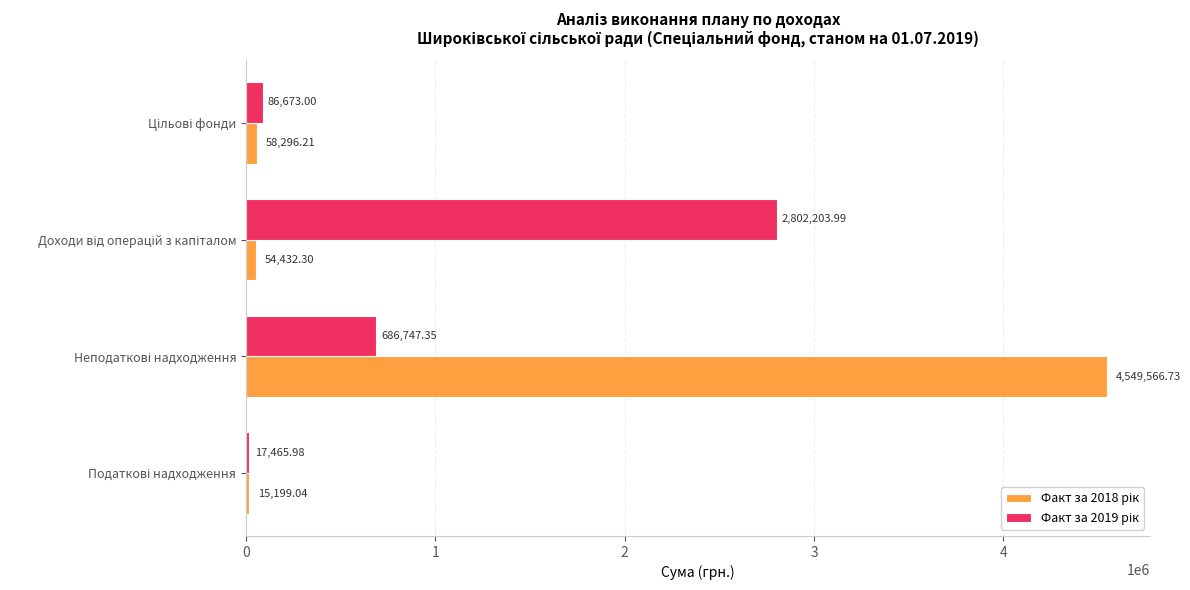

How many distinct data groups are displayed?

2